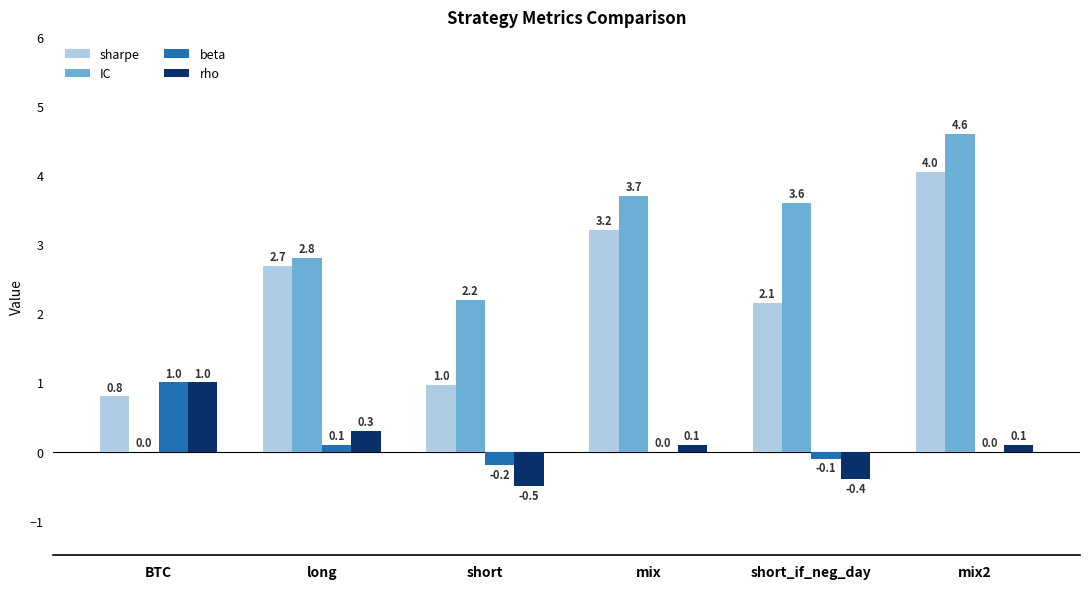

True or false: beta has a value of 0.0 at mix.

True